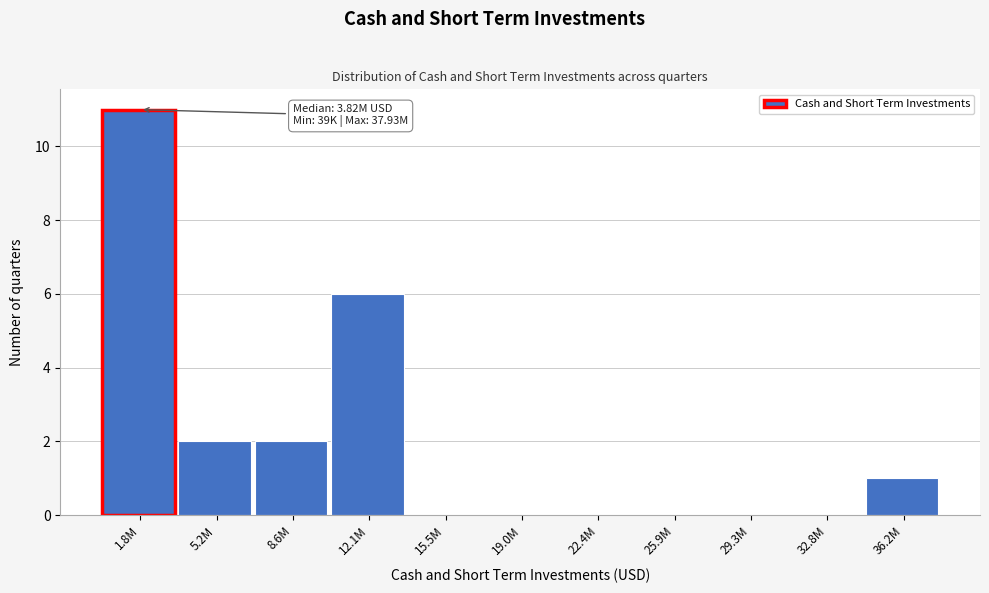

Reading left to right, list all the values displayed in this chart.

1.8M=11	5.2M=2	8.6M=2	12.1M=6	15.5M=0	19.0M=0	22.4M=0	25.9M=0	29.3M=0	32.8M=0	36.2M=1